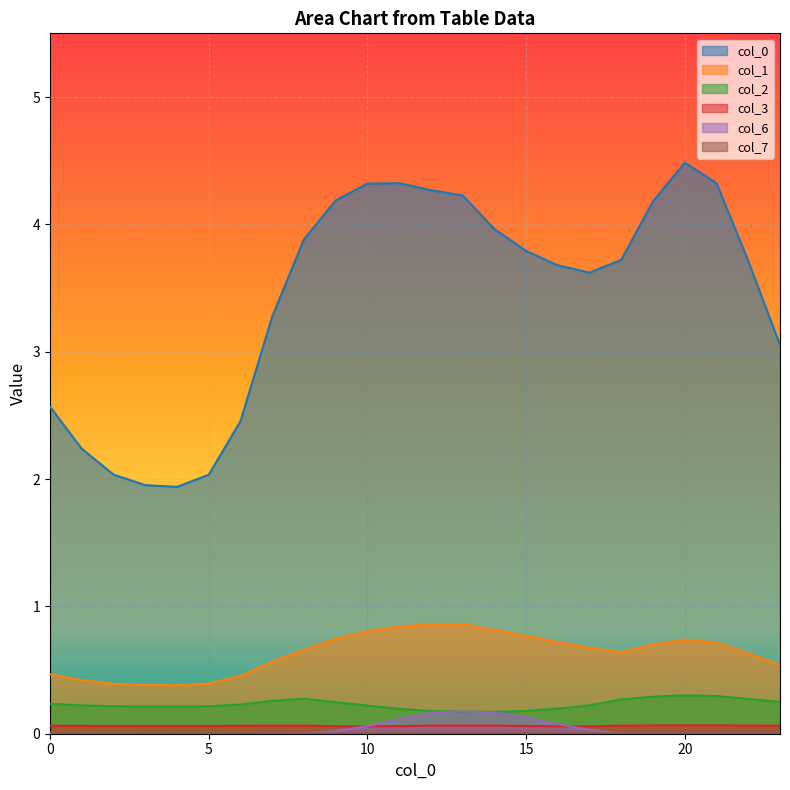

Reading left to right, extract all data points from this chart.

0: 0=2.6	1=2.2	2=2.0	3=2.0	4=1.9	5=2.0	6=2.5	7=3.3	8=3.9	9=4.2	10=4.3	11=4.3	12=4.3	13=4.2	14=4.0	15=3.8	16=3.7	17=3.6	18=3.7	19=4.2	20=4.5	21=4.3	22=3.7	23=3.1
1: 0=0.5	1=0.4	2=0.4	3=0.4	4=0.4	5=0.4	6=0.5	7=0.6	8=0.7	9=0.7	10=0.8	11=0.8	12=0.9	13=0.9	14=0.8	15=0.8	16=0.7	17=0.7	18=0.6	19=0.7	20=0.7	21=0.7	22=0.6	23=0.5
2: 0=0.2	1=0.2	2=0.2	3=0.2	4=0.2	5=0.2	6=0.2	7=0.3	8=0.3	9=0.2	10=0.2	11=0.2	12=0.2	13=0.2	14=0.2	15=0.2	16=0.2	17=0.2	18=0.3	19=0.3	20=0.3	21=0.3	22=0.3	23=0.2
3: 0=0.1	1=0.1	2=0.1	3=0.1	4=0.1	5=0.1	6=0.1	7=0.1	8=0.1	9=0.1	10=0.1	11=0.1	12=0.1	13=0.1	14=0.1	15=0.1	16=0.1	17=0.1	18=0.1	19=0.1	20=0.1	21=0.1	22=0.1	23=0.1
6: 0=0.0	1=0.0	2=0.0	3=0.0	4=0.0	5=0.0	6=0.0	7=0.0	8=0.0	9=0.0	10=0.1	11=0.1	12=0.2	13=0.2	14=0.2	15=0.1	16=0.1	17=0.0	18=0.0	19=0.0	20=0.0	21=0.0	22=0.0	23=0.0
7: 0=0.0	1=0.0	2=0.0	3=0.0	4=0.0	5=0.0	6=0.0	7=0.0	8=0.0	9=0.0	10=0.0	11=0.0	12=0.0	13=0.0	14=0.0	15=0.0	16=0.0	17=0.0	18=0.0	19=0.0	20=0.0	21=0.0	22=0.0	23=0.0